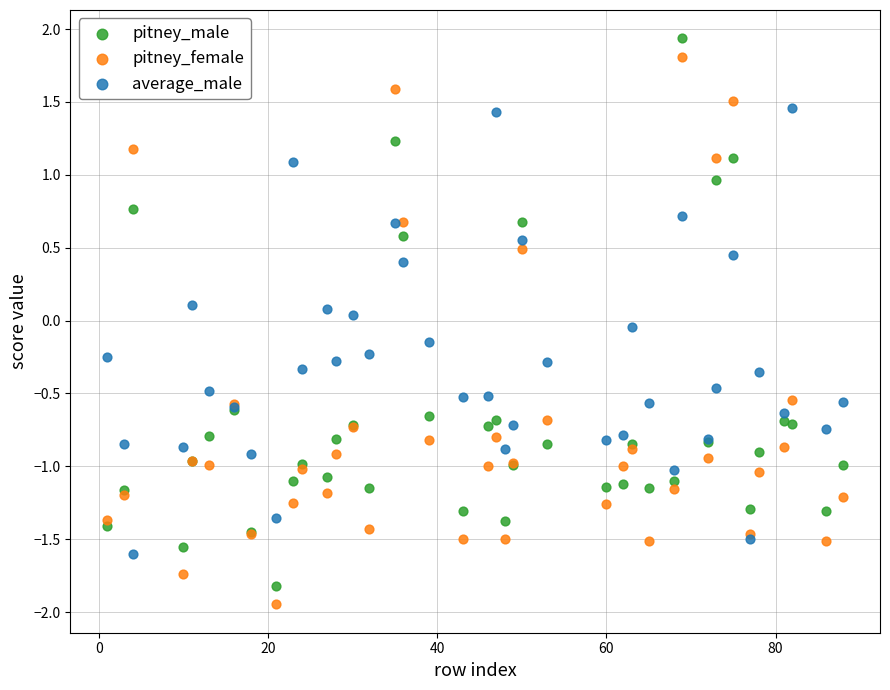

What are all the series names shown in the legend?

pitney_male, pitney_female, average_male